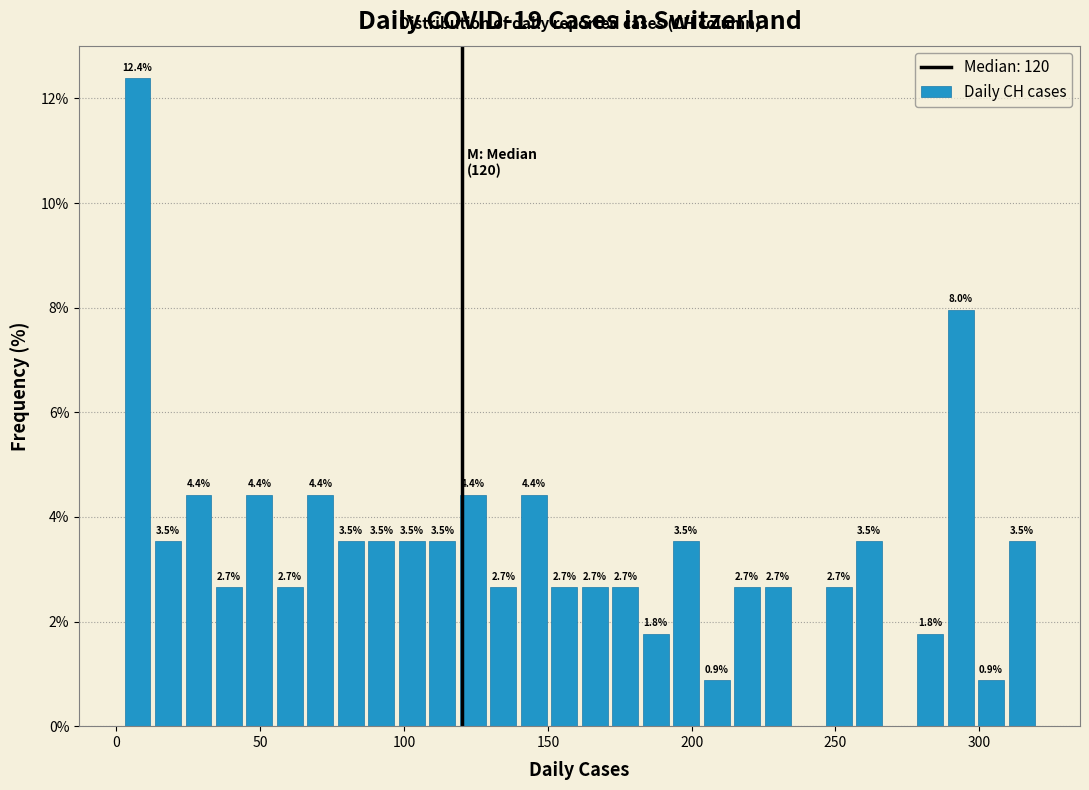

Read against the x-axis, roughly where is the centre of the tallest bar?

5